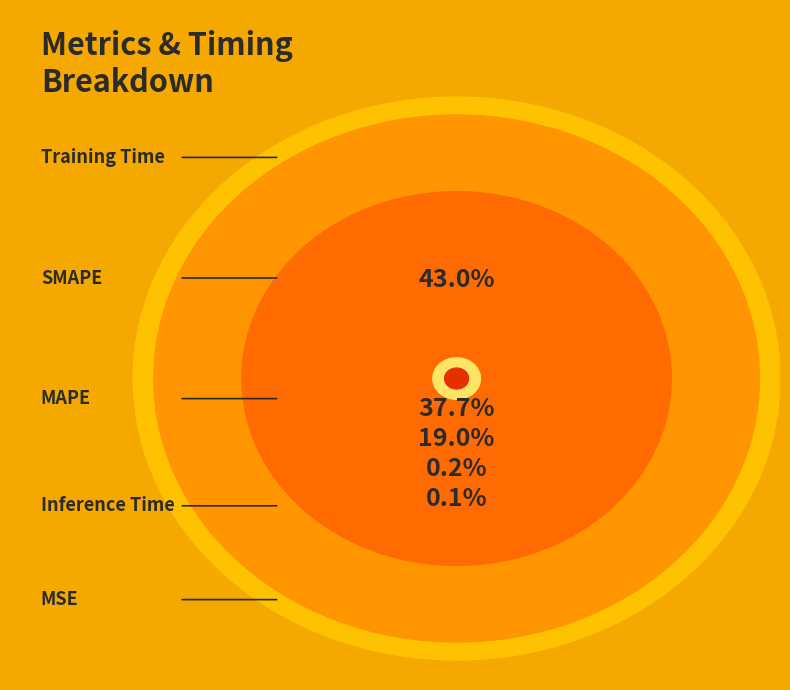

To the nearest percent, what portion does SMAPE represent?

38%